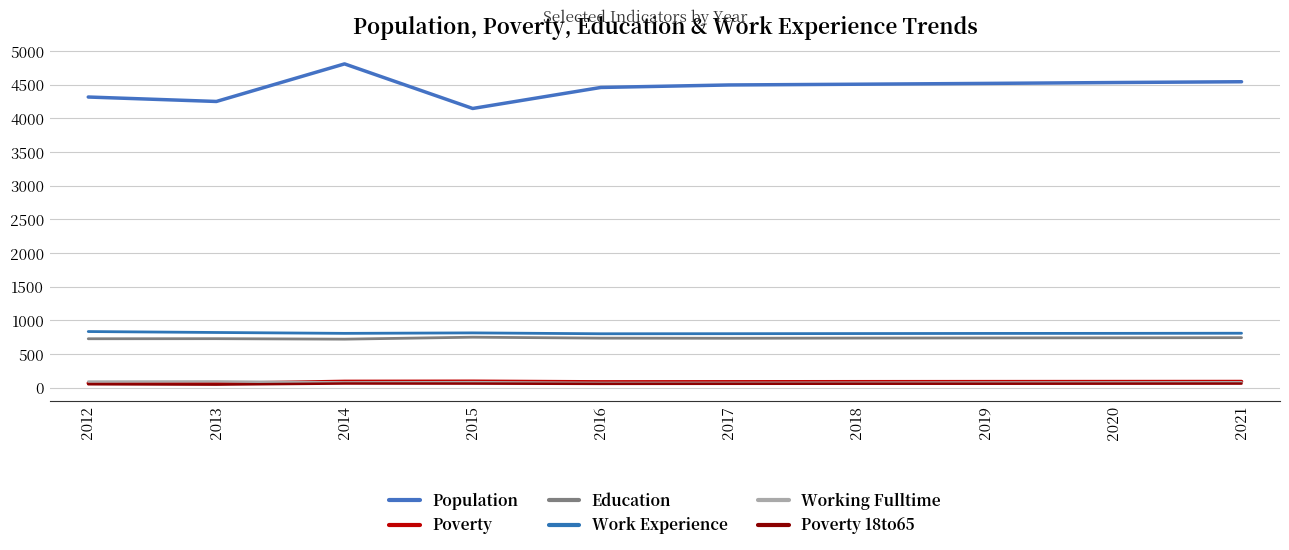

How many lines are shown in the chart?

6